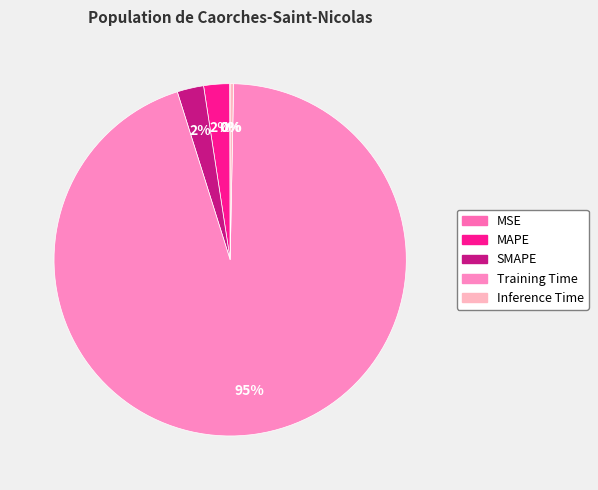

To the nearest percent, what is the combined percentage of MAPE and Inference Time?

3%